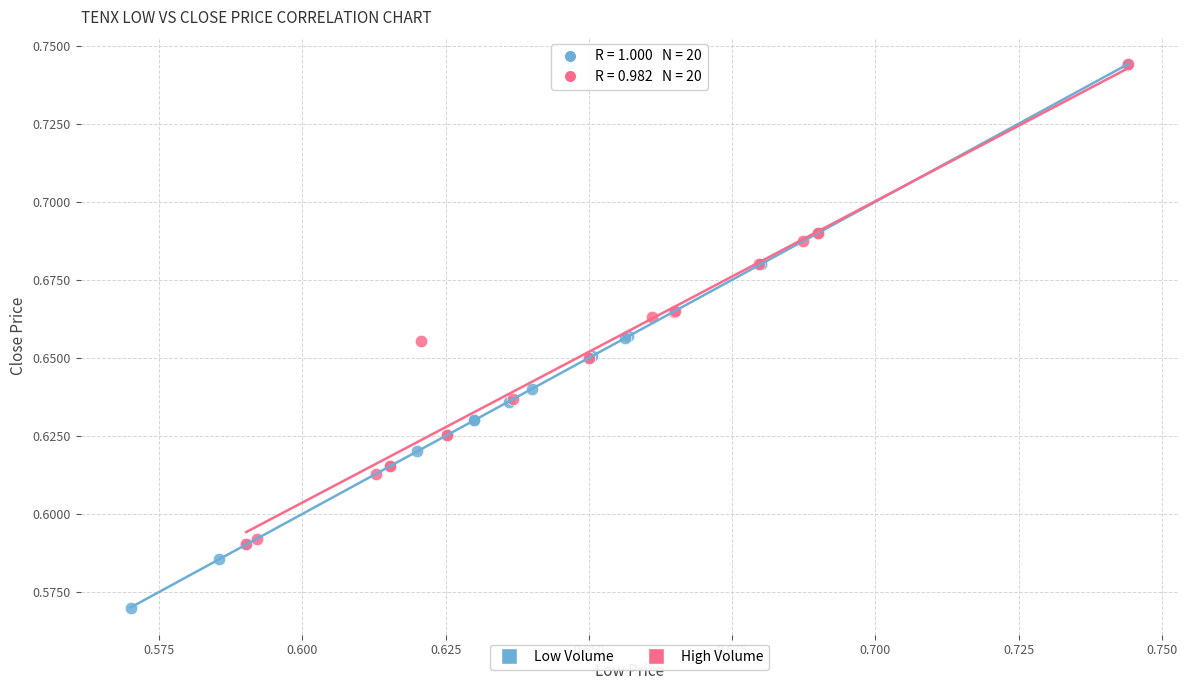

Which series reaches the minimum Y coordinate?

Low Volume